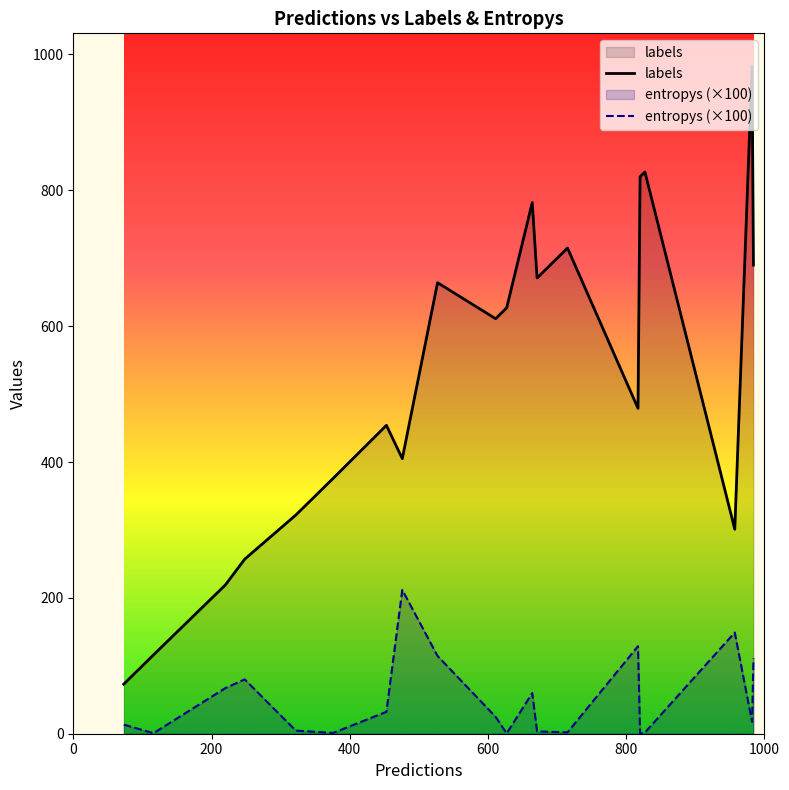

What is the sum of the entropys values at 6 and 2?

0.8